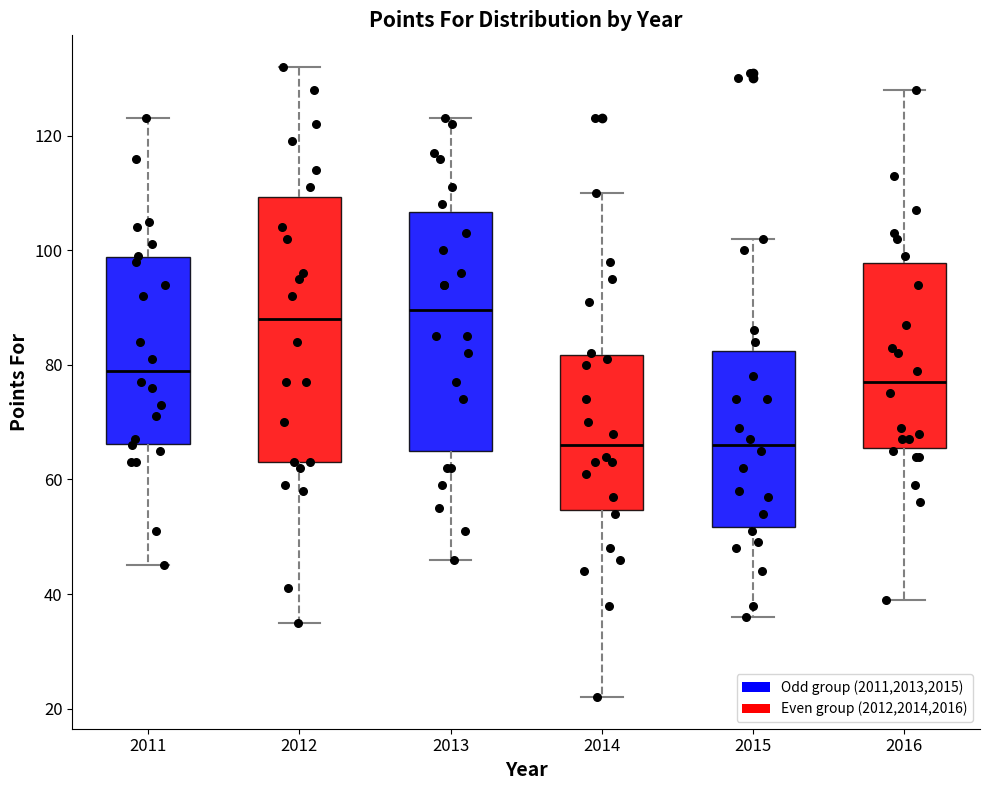

Which box is the tallest, from its lower edge to its upper edge?

2012